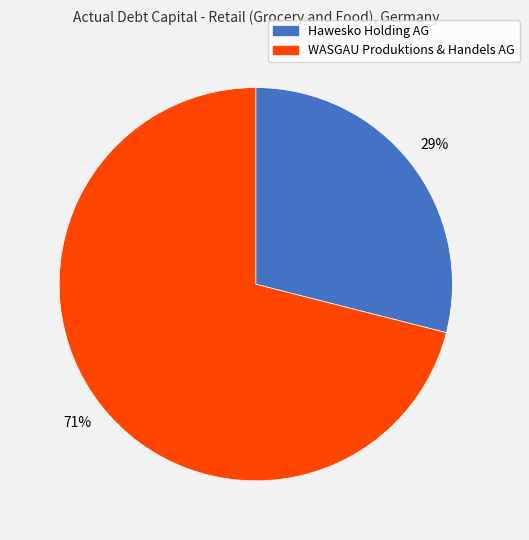

To the nearest percent, what is the average slice percentage?

50%